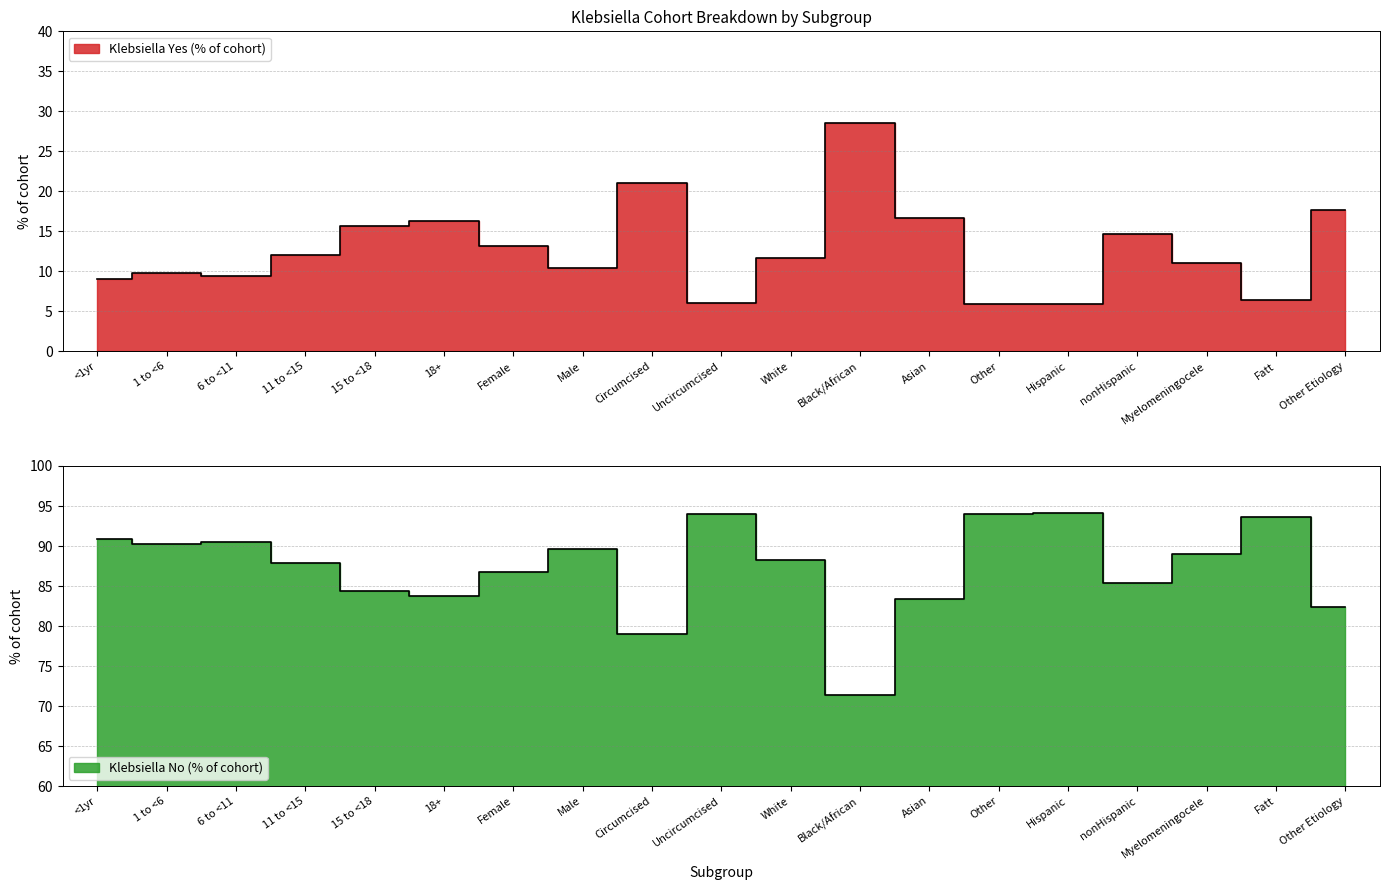

Is it true that Klebsiella No (% of cohort) equals 90.2 at 1 to <6?

True